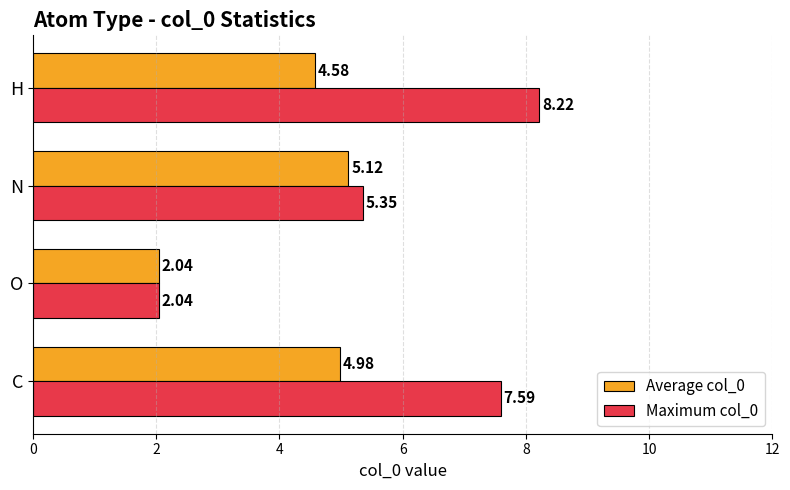

At which label does Maximum col_0 reach its minimum?

O